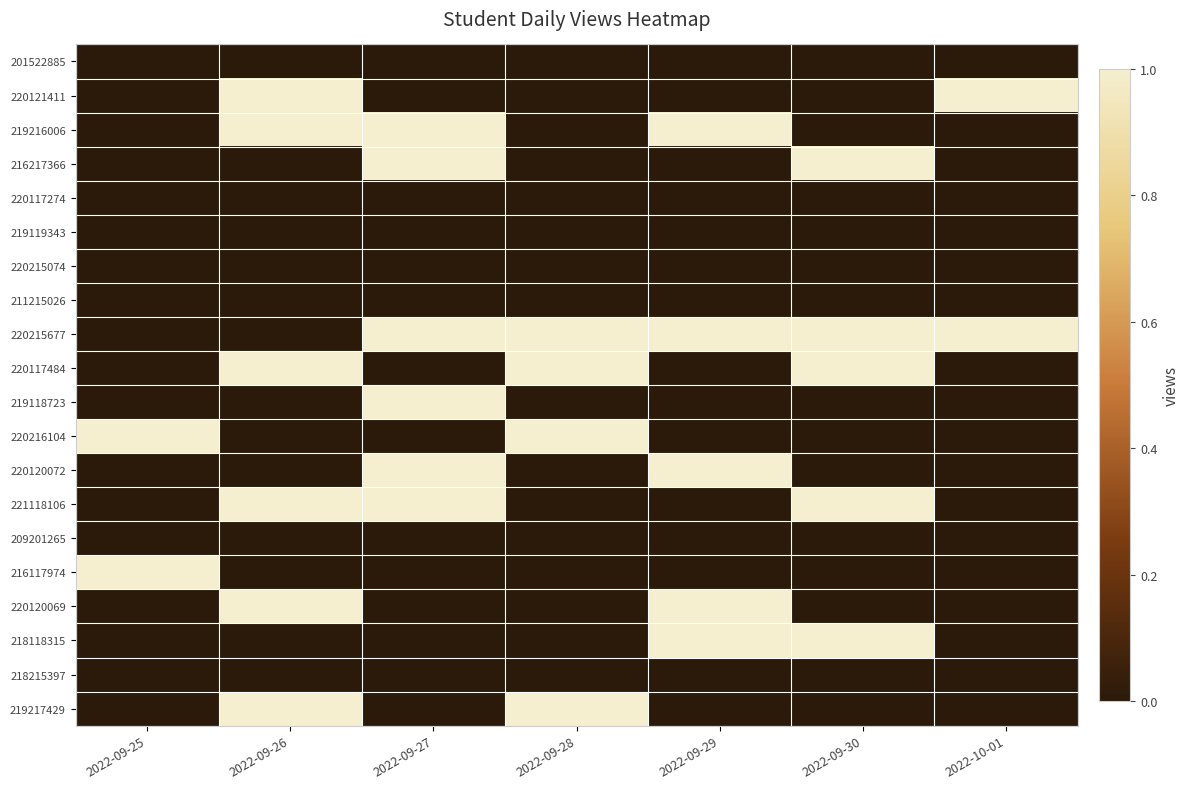

Reading right to left, transcribe all the data shown in this chart.

201522885: 2022-10-01=0	2022-09-30=0	2022-09-29=0	2022-09-28=0	2022-09-27=0	2022-09-26=0	2022-09-25=0
220121411: 2022-10-01=1	2022-09-30=0	2022-09-29=0	2022-09-28=0	2022-09-27=0	2022-09-26=1	2022-09-25=0
219216006: 2022-10-01=0	2022-09-30=0	2022-09-29=1	2022-09-28=0	2022-09-27=1	2022-09-26=1	2022-09-25=0
216217366: 2022-10-01=0	2022-09-30=1	2022-09-29=0	2022-09-28=0	2022-09-27=1	2022-09-26=0	2022-09-25=0
220117274: 2022-10-01=0	2022-09-30=0	2022-09-29=0	2022-09-28=0	2022-09-27=0	2022-09-26=0	2022-09-25=0
219119343: 2022-10-01=0	2022-09-30=0	2022-09-29=0	2022-09-28=0	2022-09-27=0	2022-09-26=0	2022-09-25=0
220215074: 2022-10-01=0	2022-09-30=0	2022-09-29=0	2022-09-28=0	2022-09-27=0	2022-09-26=0	2022-09-25=0
211215026: 2022-10-01=0	2022-09-30=0	2022-09-29=0	2022-09-28=0	2022-09-27=0	2022-09-26=0	2022-09-25=0
220215677: 2022-10-01=1	2022-09-30=1	2022-09-29=1	2022-09-28=1	2022-09-27=1	2022-09-26=0	2022-09-25=0
220117484: 2022-10-01=0	2022-09-30=1	2022-09-29=0	2022-09-28=1	2022-09-27=0	2022-09-26=1	2022-09-25=0
219118723: 2022-10-01=0	2022-09-30=0	2022-09-29=0	2022-09-28=0	2022-09-27=1	2022-09-26=0	2022-09-25=0
220216104: 2022-10-01=0	2022-09-30=0	2022-09-29=0	2022-09-28=1	2022-09-27=0	2022-09-26=0	2022-09-25=1
220120072: 2022-10-01=0	2022-09-30=0	2022-09-29=1	2022-09-28=0	2022-09-27=1	2022-09-26=0	2022-09-25=0
221118106: 2022-10-01=0	2022-09-30=1	2022-09-29=0	2022-09-28=0	2022-09-27=1	2022-09-26=1	2022-09-25=0
209201265: 2022-10-01=0	2022-09-30=0	2022-09-29=0	2022-09-28=0	2022-09-27=0	2022-09-26=0	2022-09-25=0
216117974: 2022-10-01=0	2022-09-30=0	2022-09-29=0	2022-09-28=0	2022-09-27=0	2022-09-26=0	2022-09-25=1
220120069: 2022-10-01=0	2022-09-30=0	2022-09-29=1	2022-09-28=0	2022-09-27=0	2022-09-26=1	2022-09-25=0
218118315: 2022-10-01=0	2022-09-30=1	2022-09-29=1	2022-09-28=0	2022-09-27=0	2022-09-26=0	2022-09-25=0
218215397: 2022-10-01=0	2022-09-30=0	2022-09-29=0	2022-09-28=0	2022-09-27=0	2022-09-26=0	2022-09-25=0
219217429: 2022-10-01=0	2022-09-30=0	2022-09-29=0	2022-09-28=1	2022-09-27=0	2022-09-26=1	2022-09-25=0